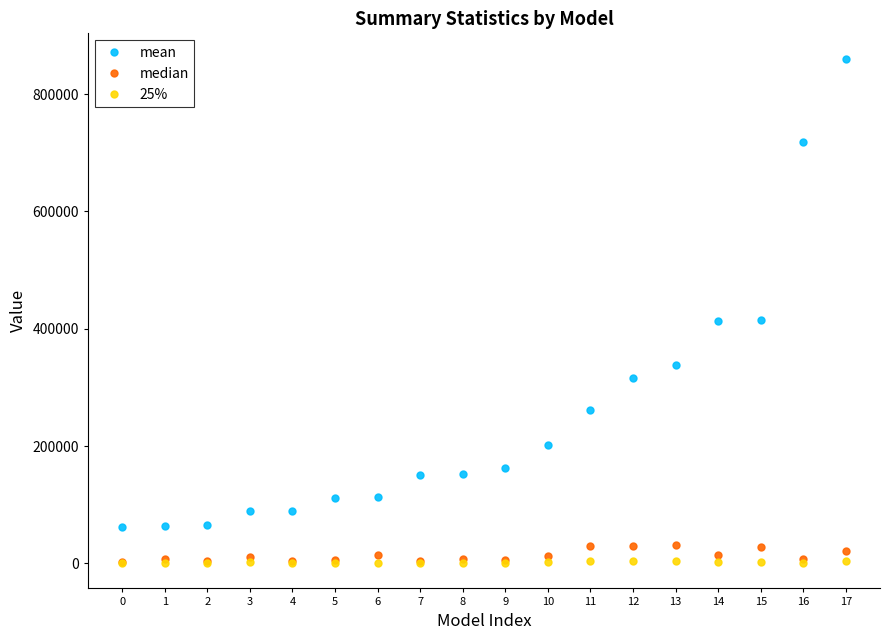

Rank the series by their maximum value, from highest to lowest.

mean, median, 25%